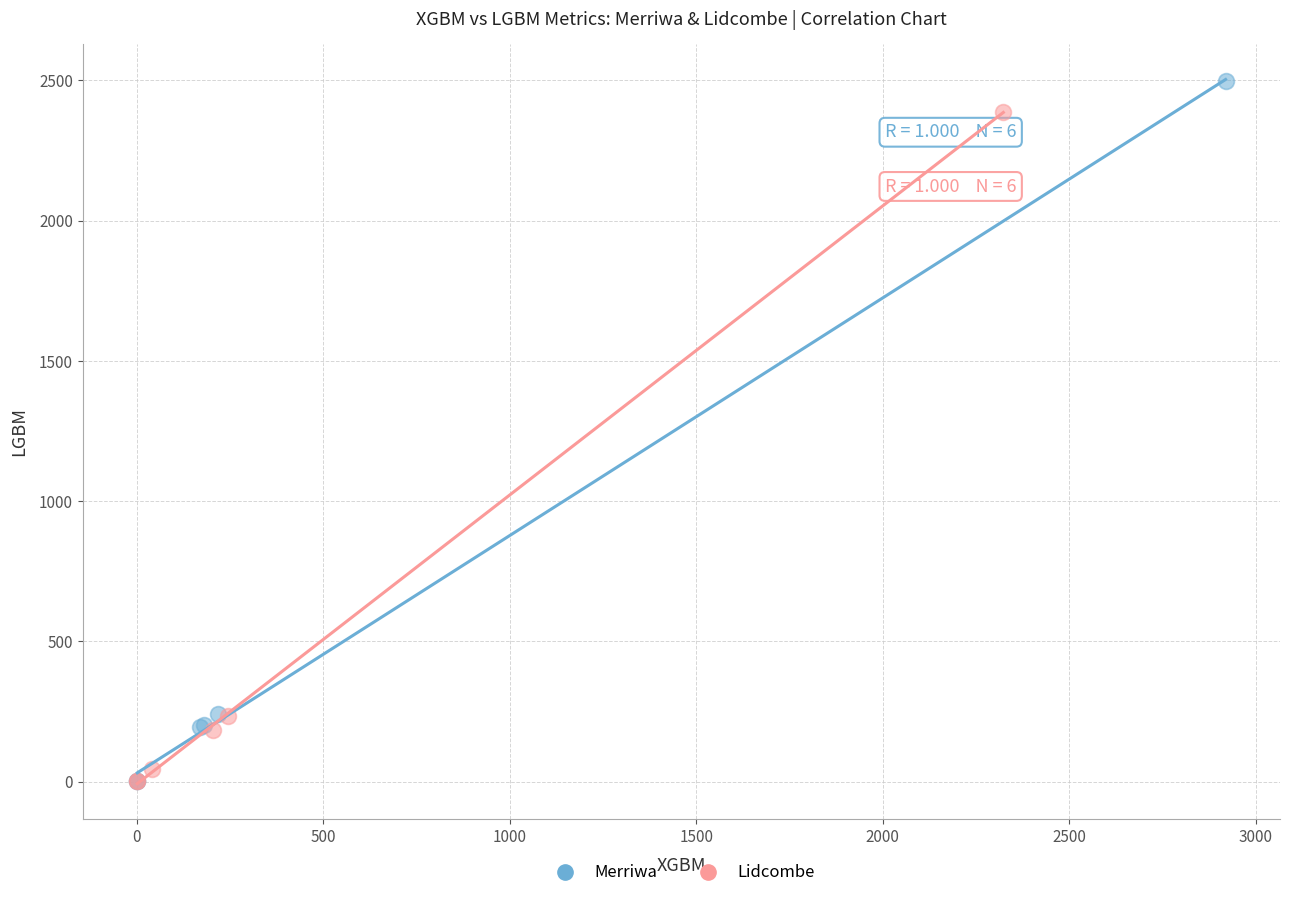

Which series has the widest spread of Y values?

Merriwa